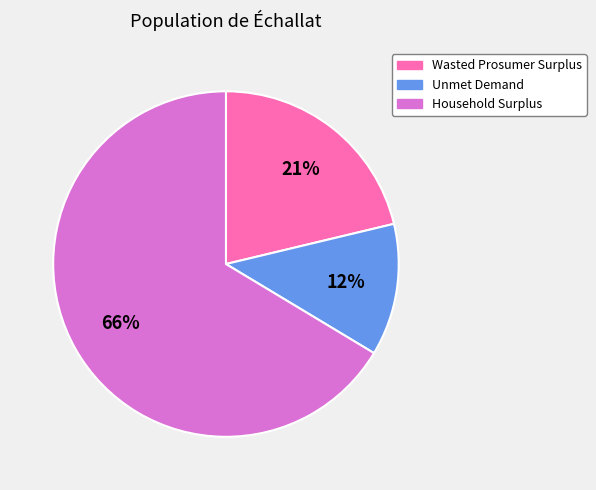

Is the sum of Wasted Prosumer Surplus and Unmet Demand greater than half?

No